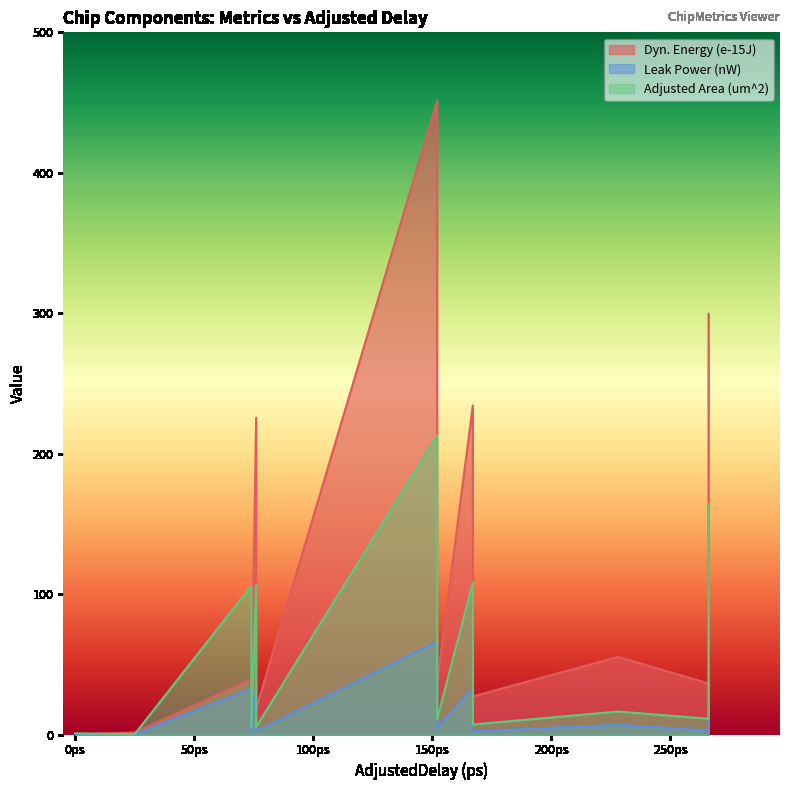

Which series ends up on top after the final intersection of Leak Power (nW) and Dyn. Energy (e-15J)?

Dyn. Energy (e-15J)